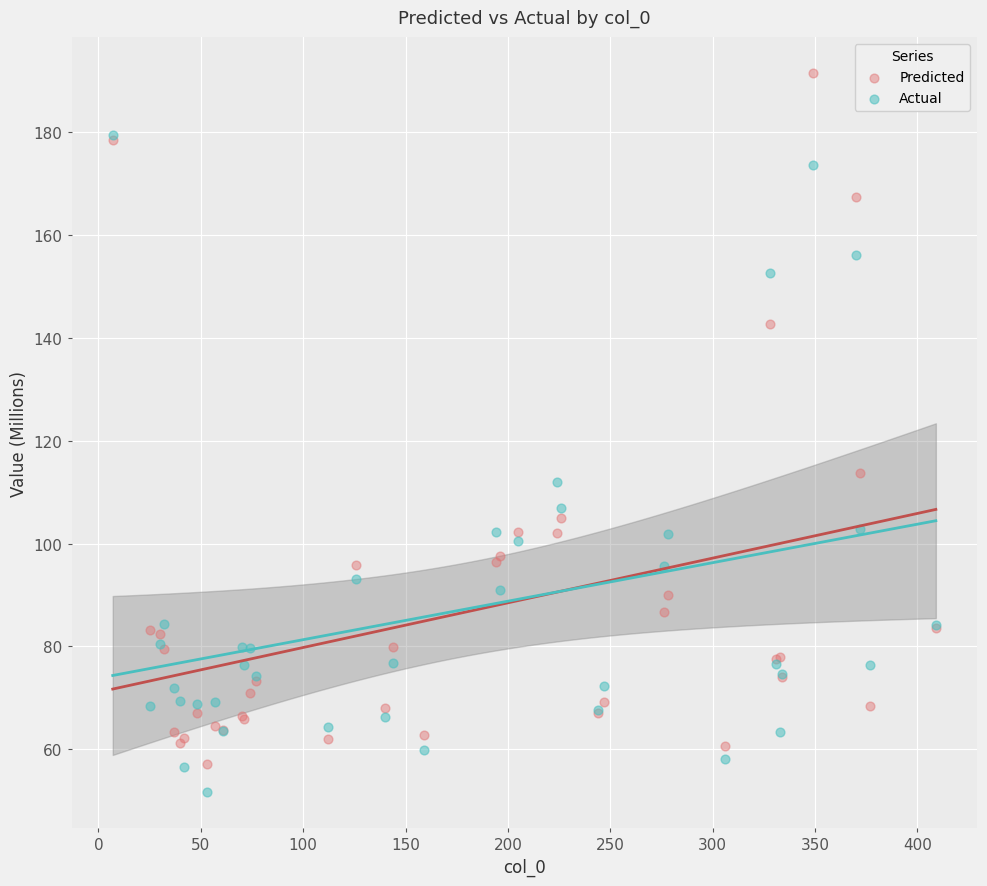

Across all series, what Y value is closest to 121?

113.7